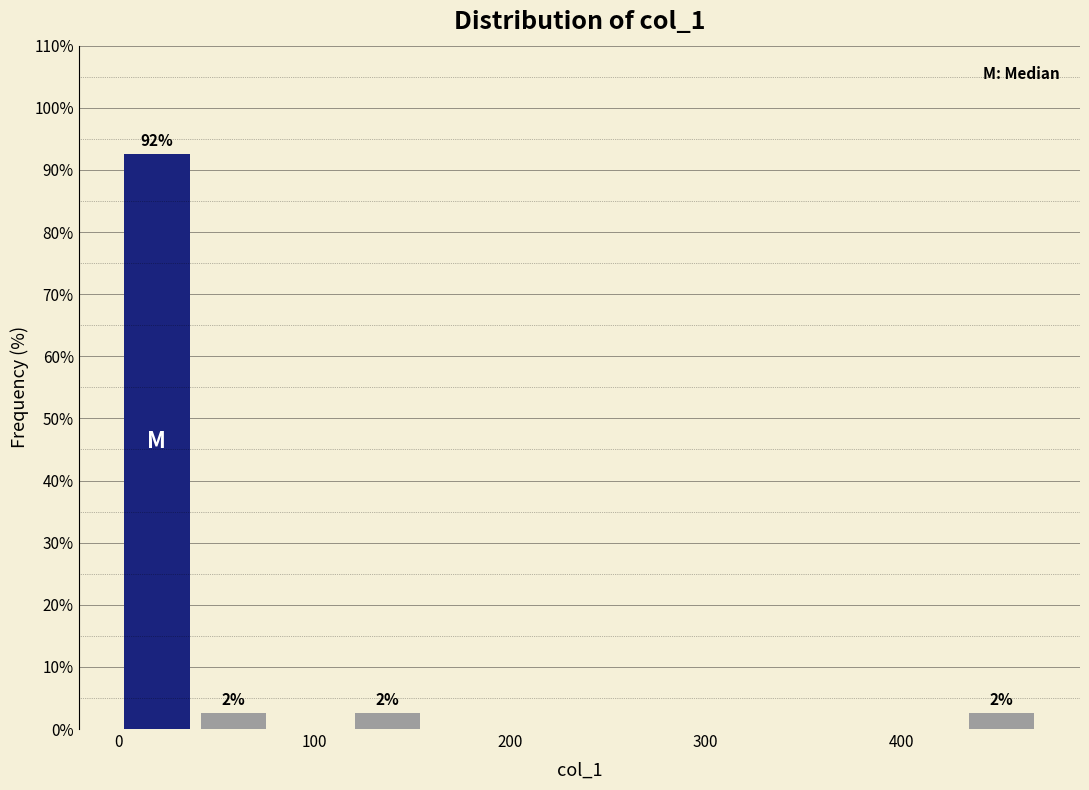

Read against the x-axis, roughly where is the centre of the tallest bar?

20